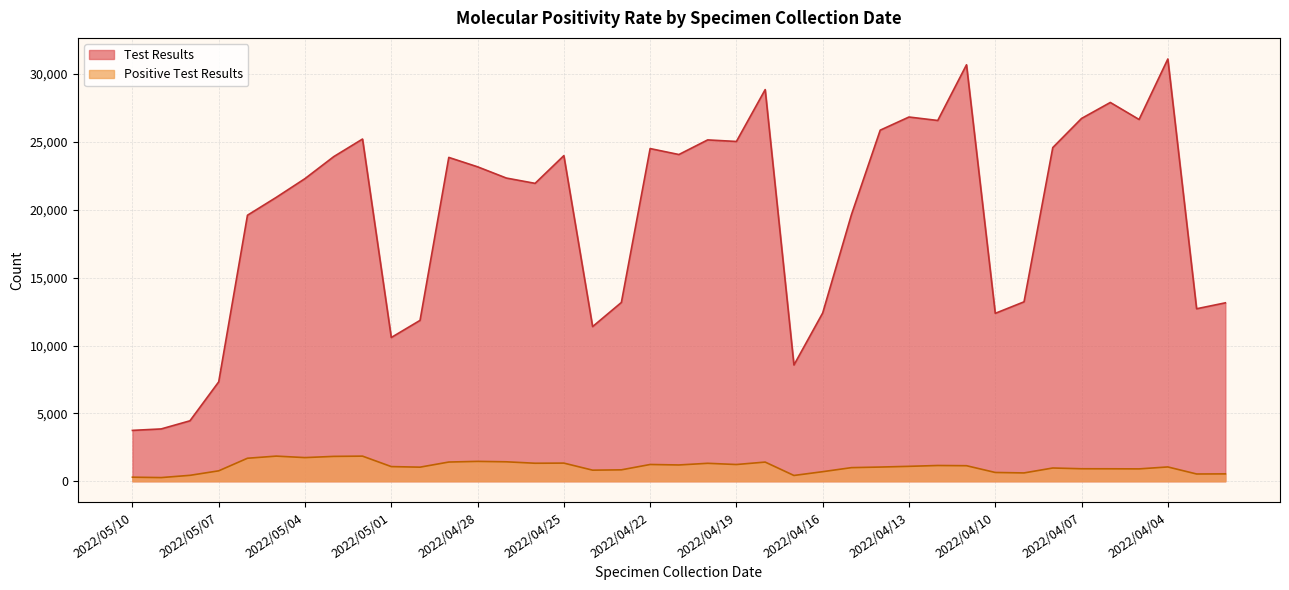

What is the label of the 4th point from the left?

2022/05/07